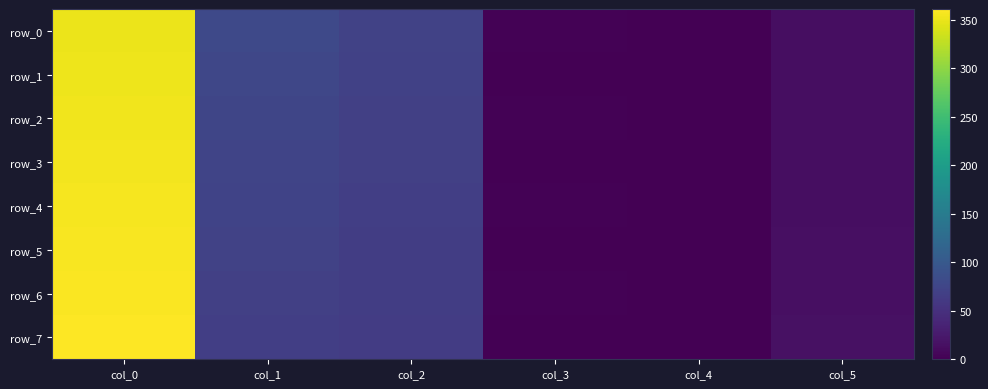

What is the spread (max minus min) of values at col_5?

3.0